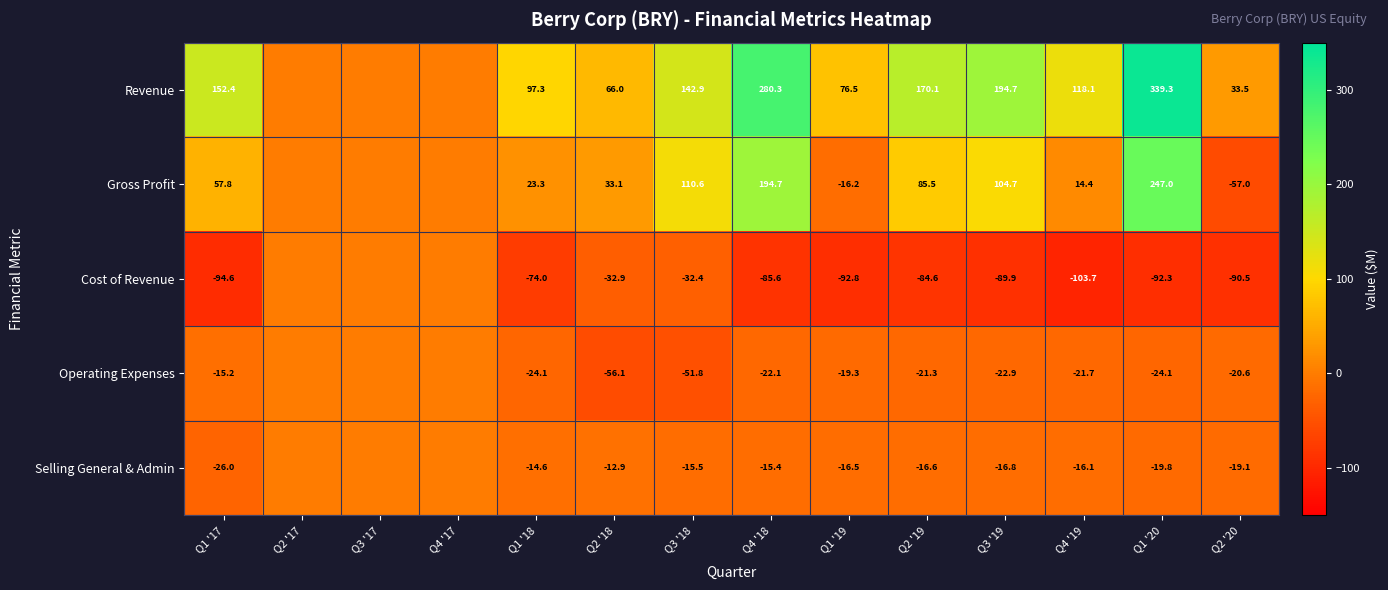

Rank the series at Q2 '18 from lowest to highest value.

Operating Expenses, Cost of Revenue, Selling General & Admin, Gross Profit, Revenue